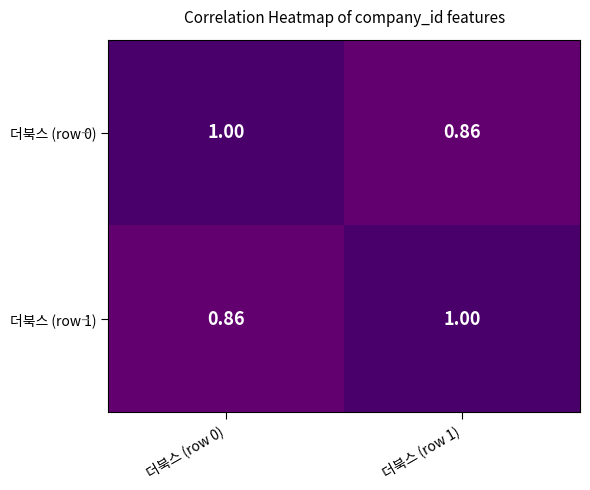

Which series has the widest spread of values?

더북스 (row 0)